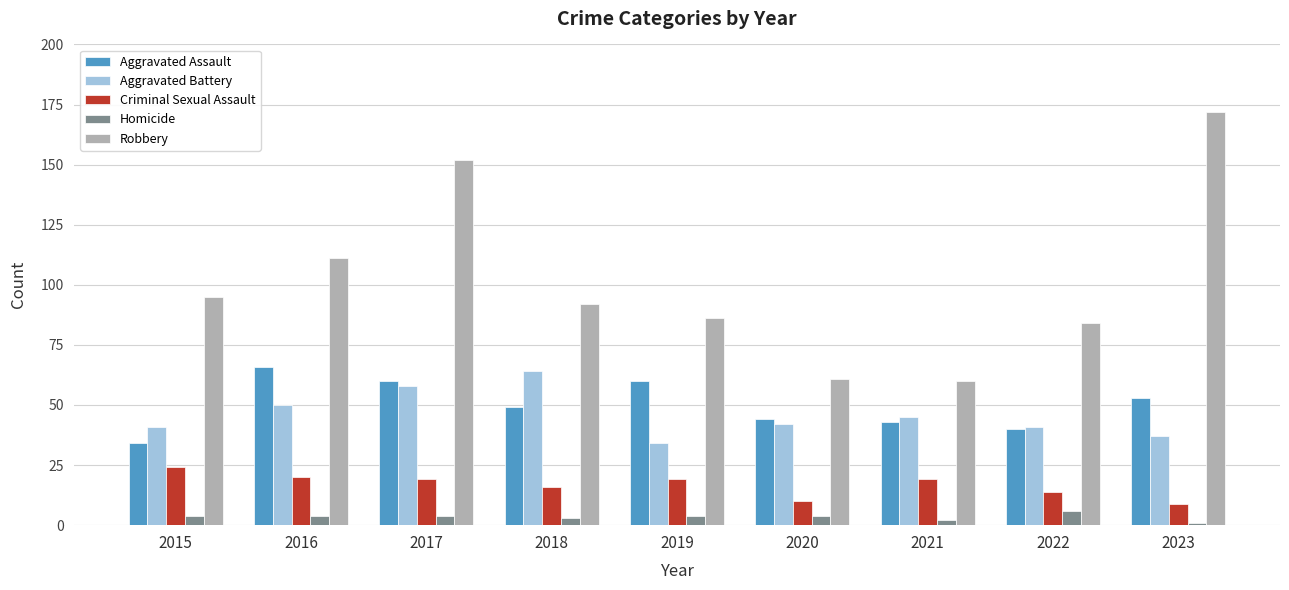

How many series are shown in this chart?

5